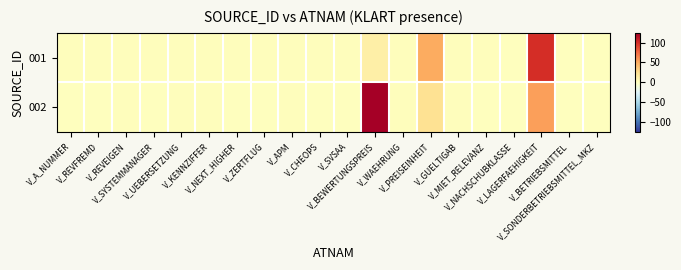

Rank the series by their average value, from highest to lowest.

002, 001